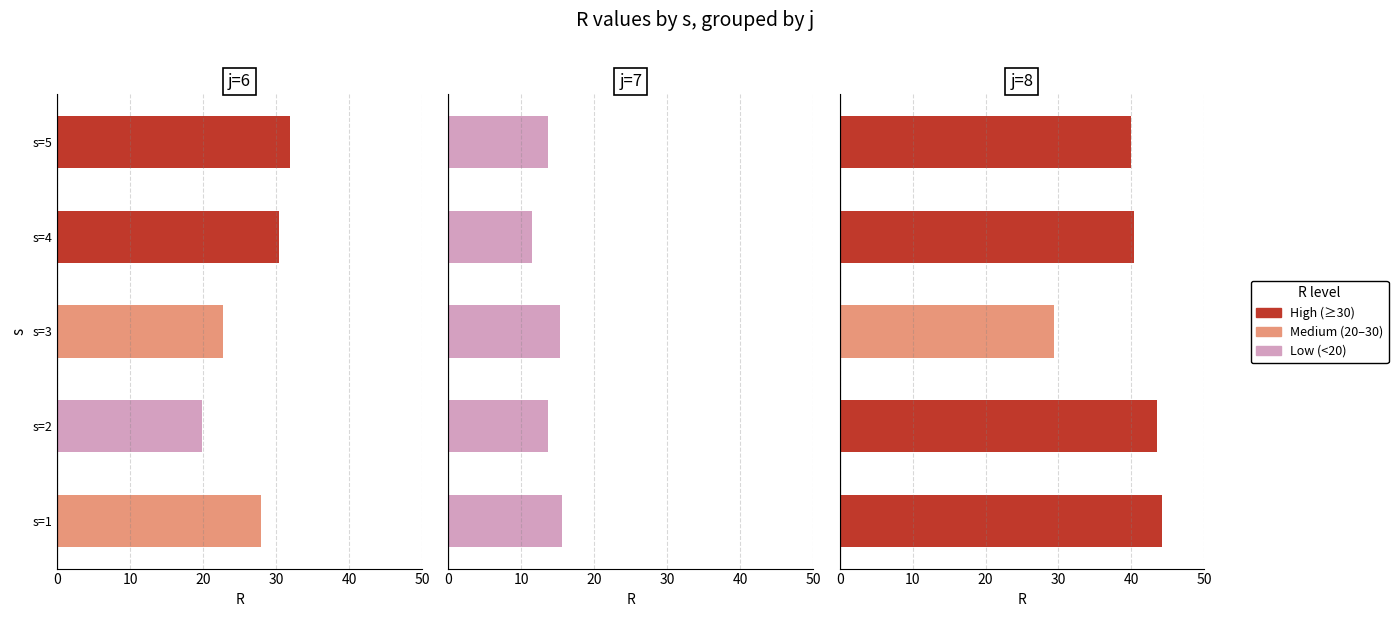

The j=7 series shows 21.0 at s=2. True or false?

False